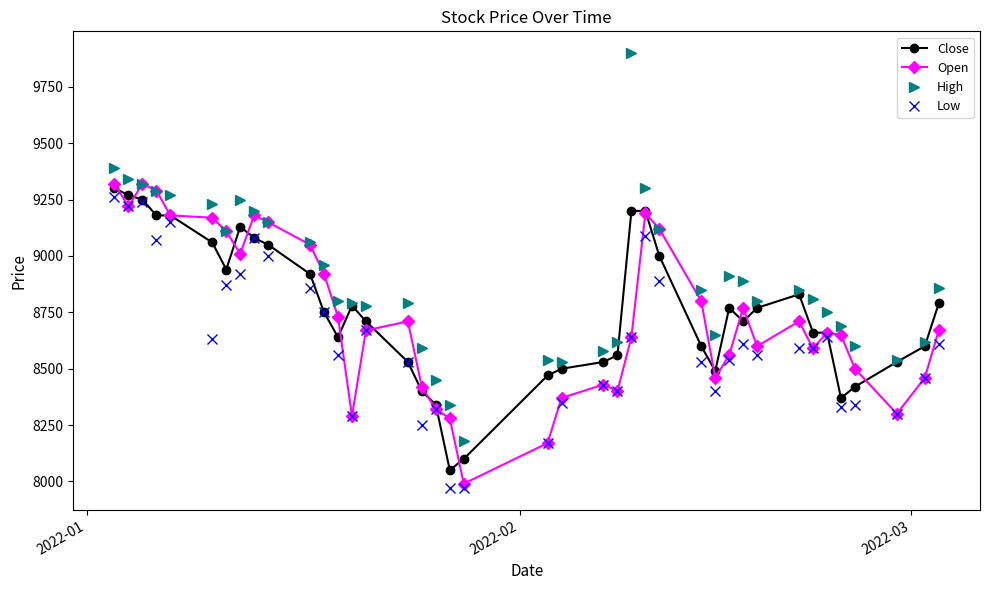

True or false: Close has more than 2 points higher than both neighbors.

True